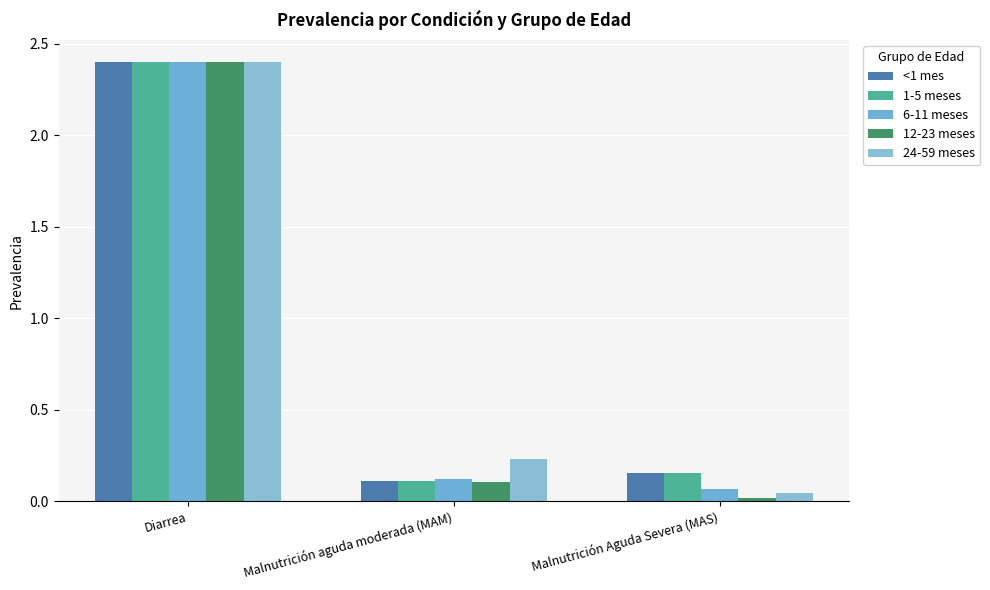

What is the difference between the maximum and minimum values in the 24-59 meses series?

2.4